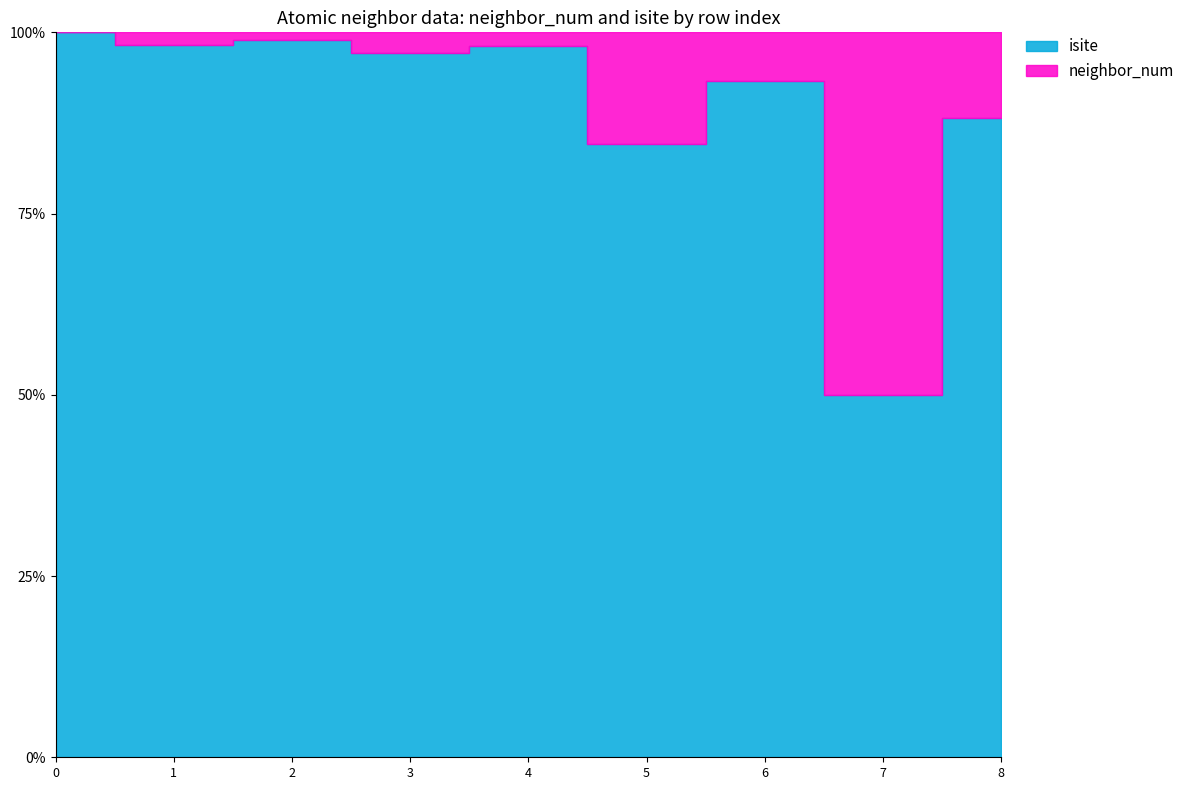

Which series has the largest total across all categories?

isite